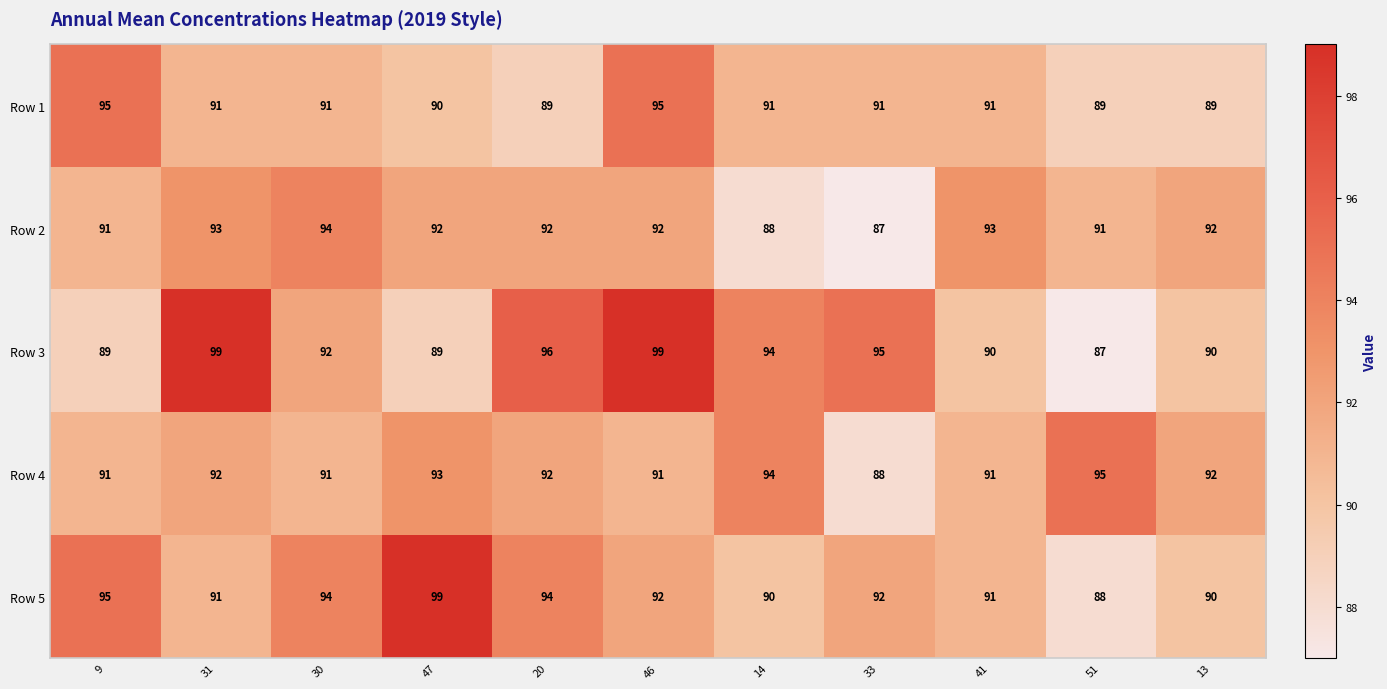

Which series has the largest range (max minus min)?

Row 3